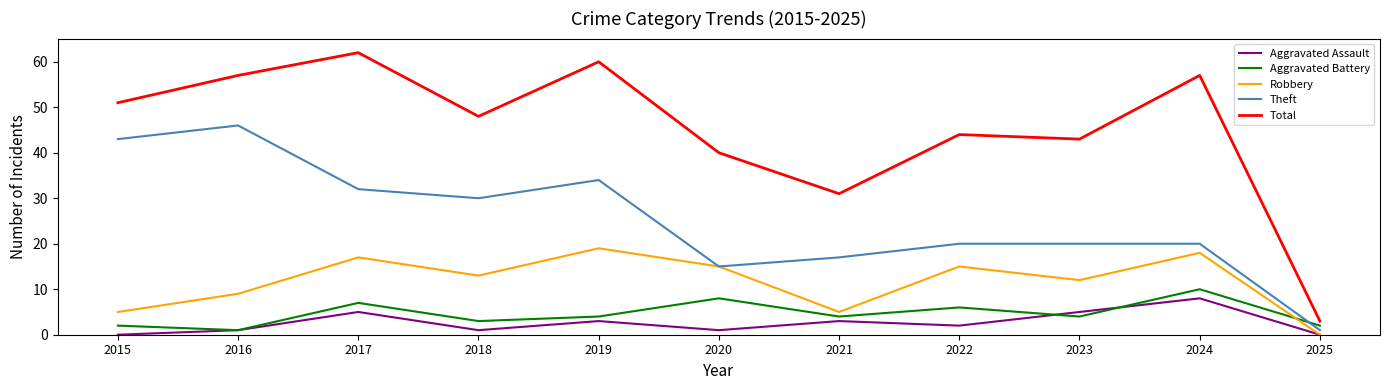

What are all the series names shown in the legend?

Aggravated Assault, Aggravated Battery, Robbery, Theft, Total